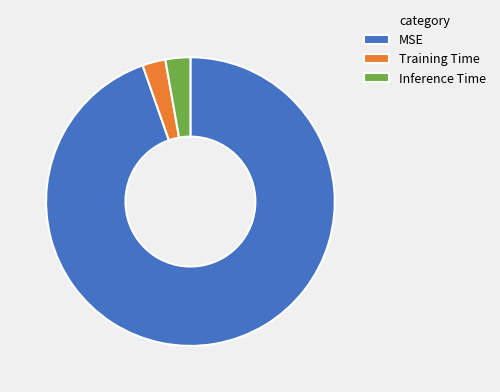

What is the largest slice in the pie chart?

MSE